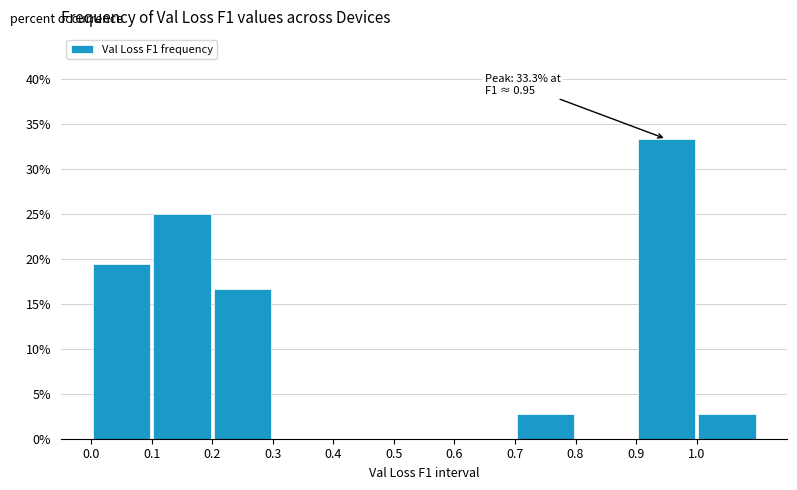

Which range on the x-axis has the tallest bar?

0.9 to 1.0